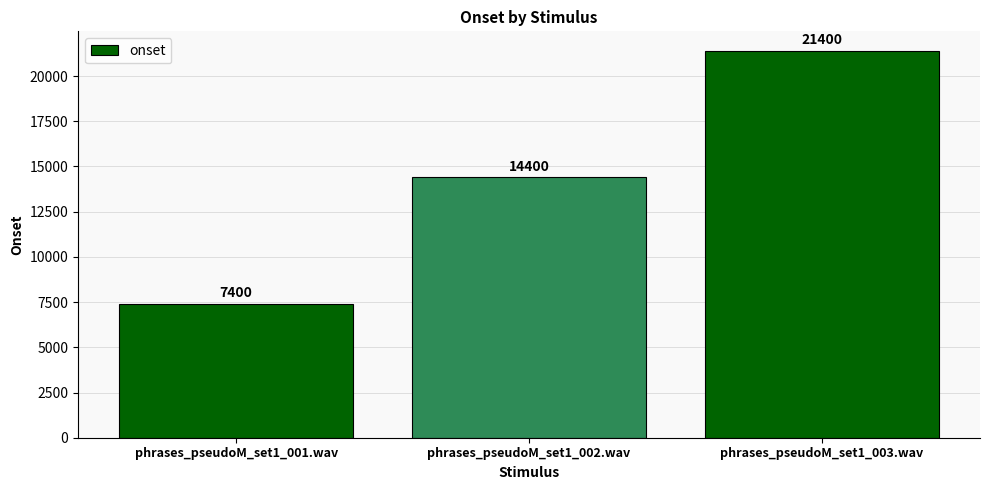

Is it true that the value at phrases_pseudoM_set1_001.wav is 7400?

True